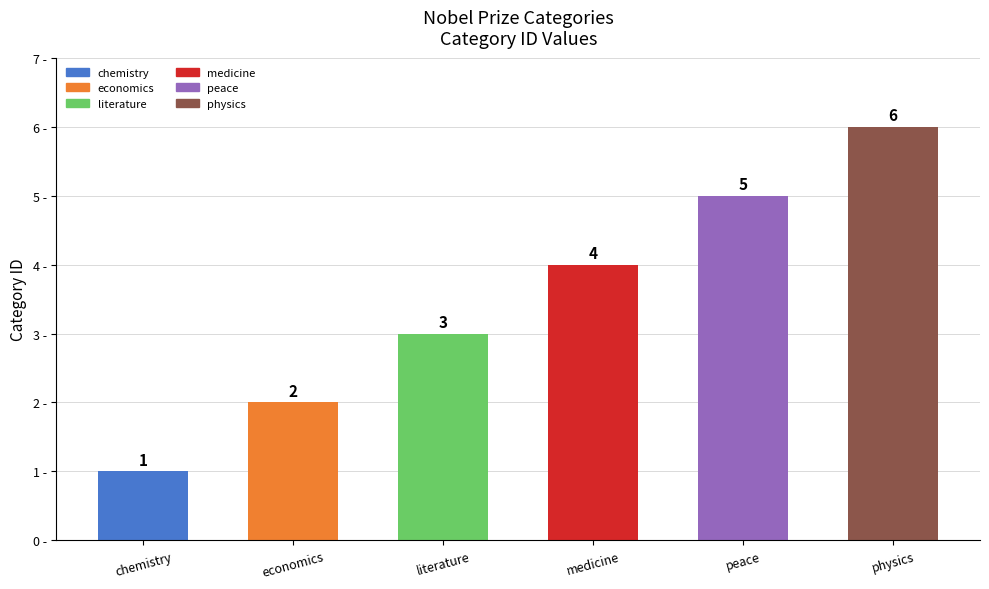

What is the label of the 2nd bar from the left?

economics